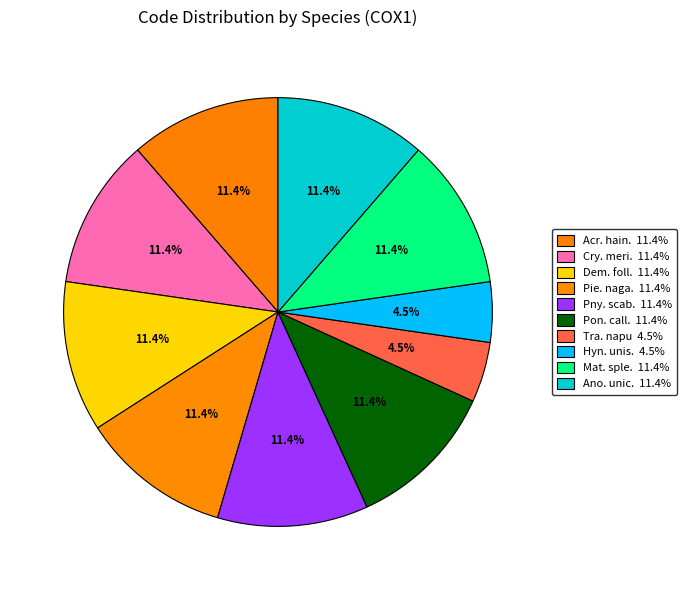

What is the largest slice in the pie chart?

Acroneuria hainana